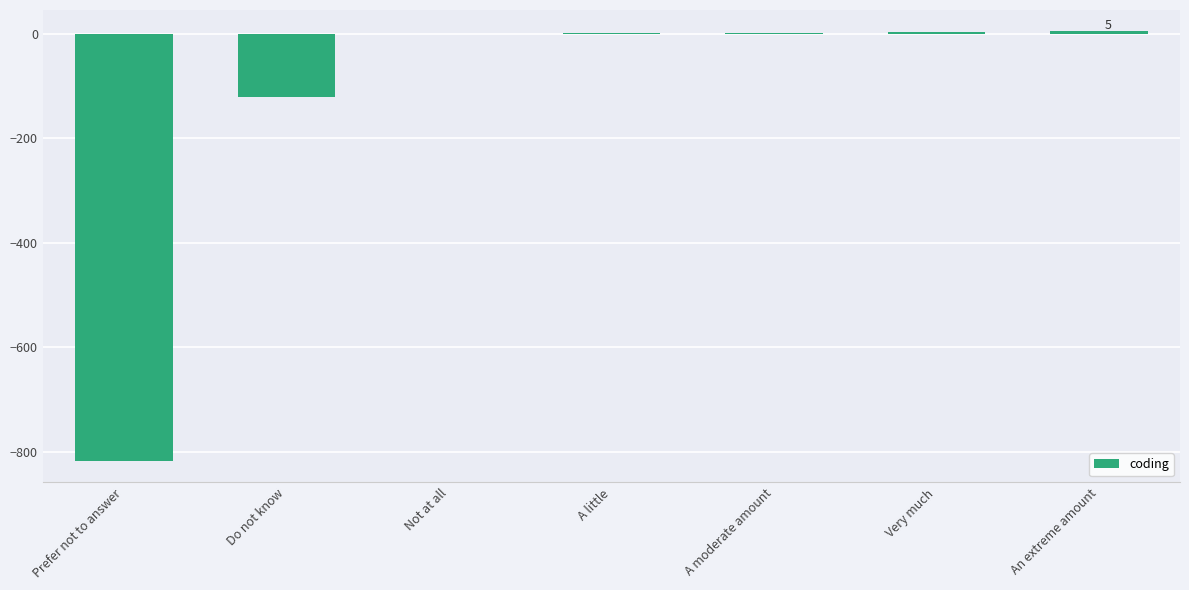

Is it true that the value at Prefer not to answer is -818?

True